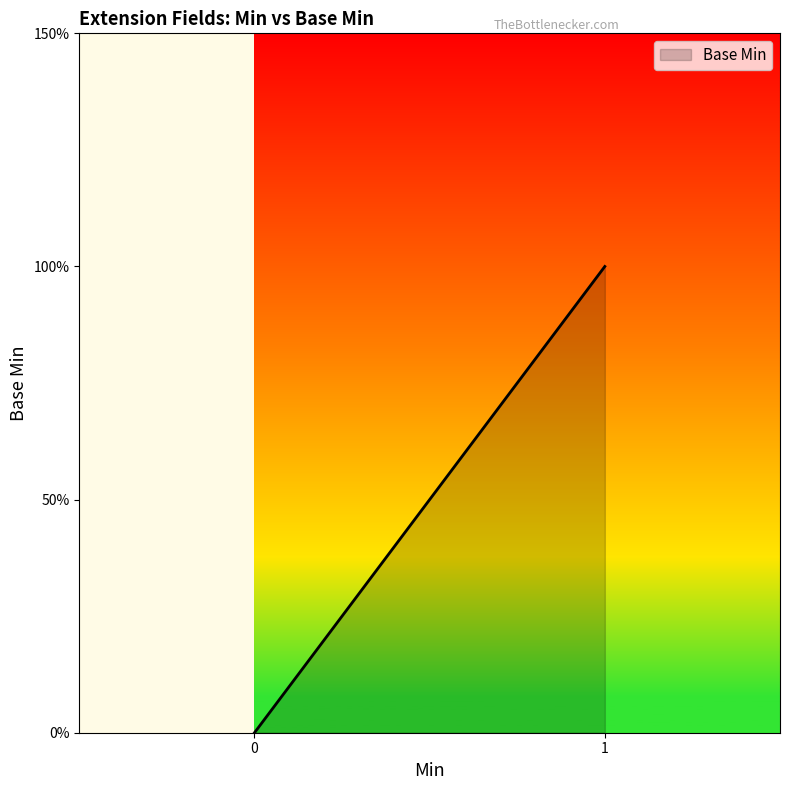

What is the change in value from 0 to 1?

+1